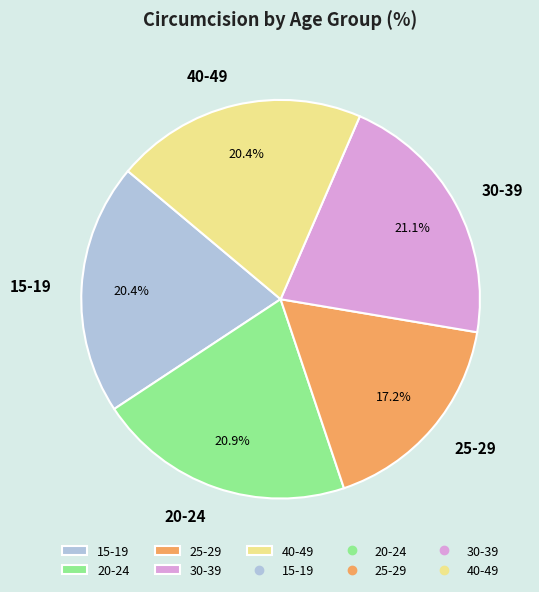

Is 25-29 the majority of the pie?

No